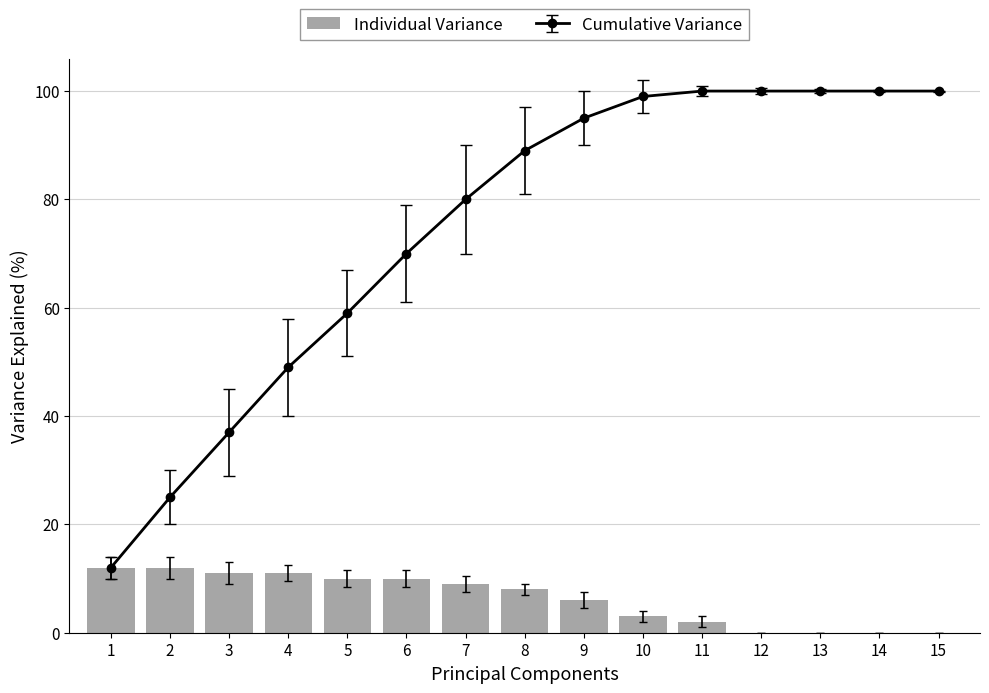

The value of Individual Variance at 12 is 0. True or false?

True